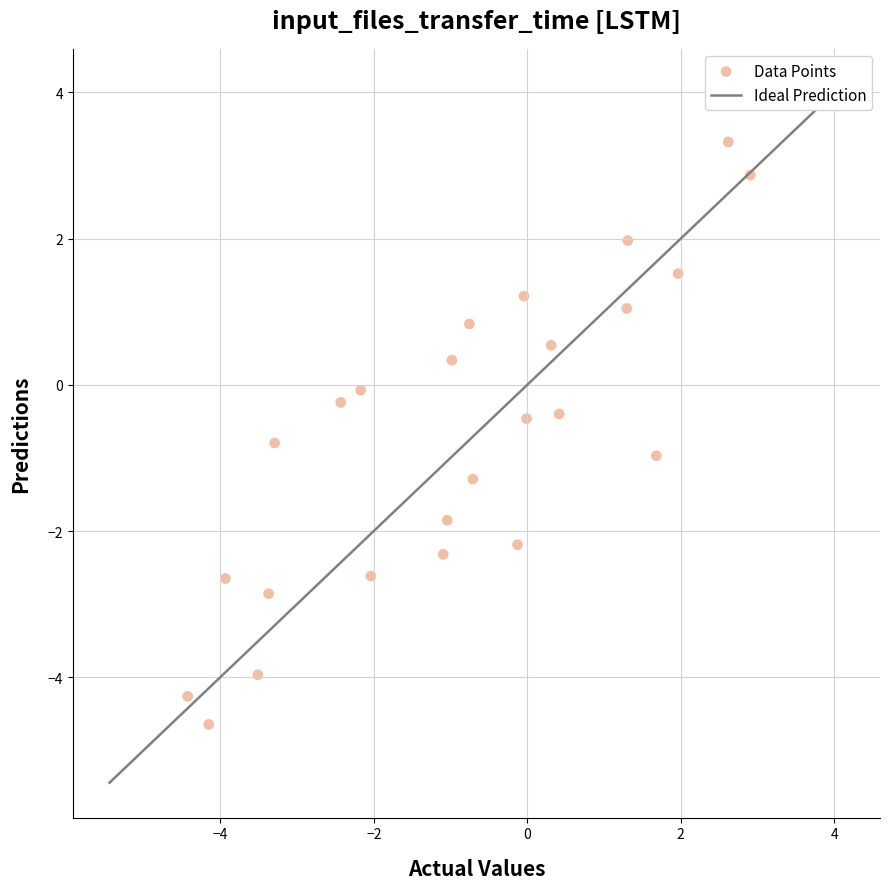

What is the range of X values (max minus min)?

7.3